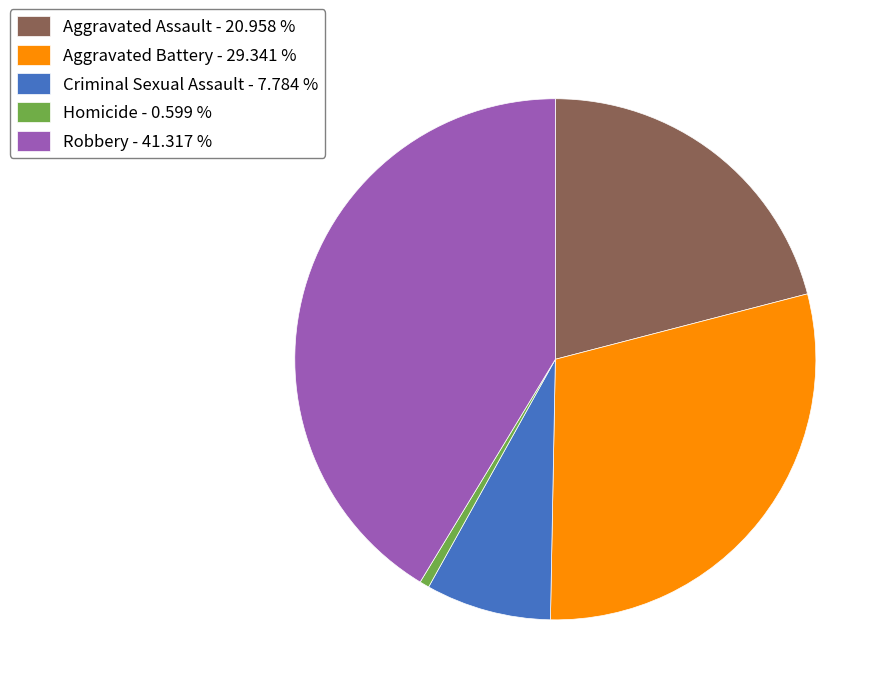

Between Criminal Sexual Assault - 7.784 % and Aggravated Battery - 29.341 %, which is larger?

Aggravated Battery - 29.341 %